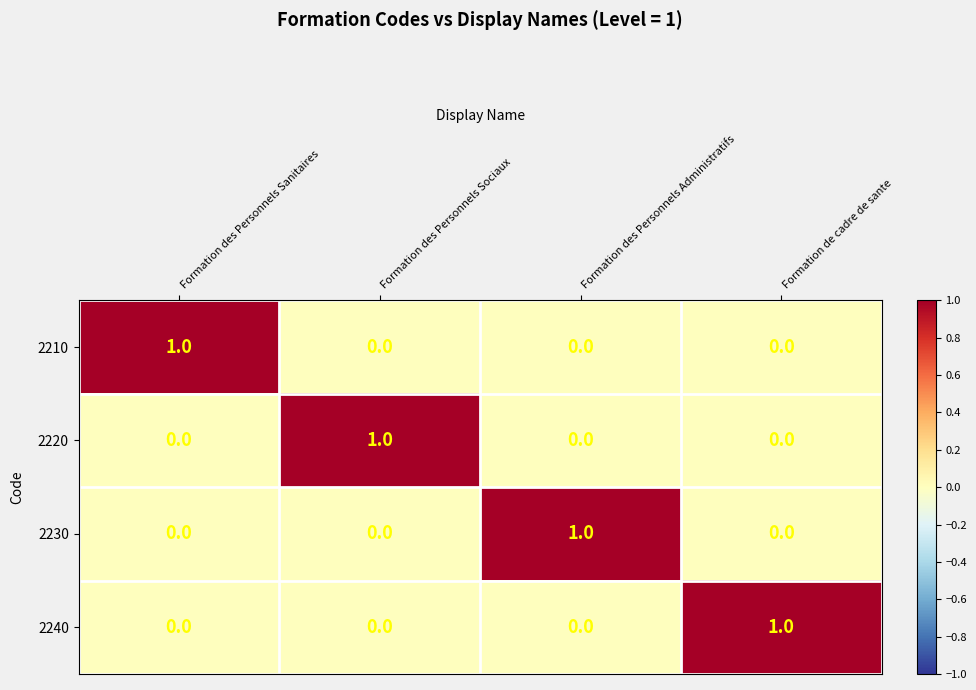

Is it true that 2230 equals 0 at Formation des Personnels Sociaux?

True